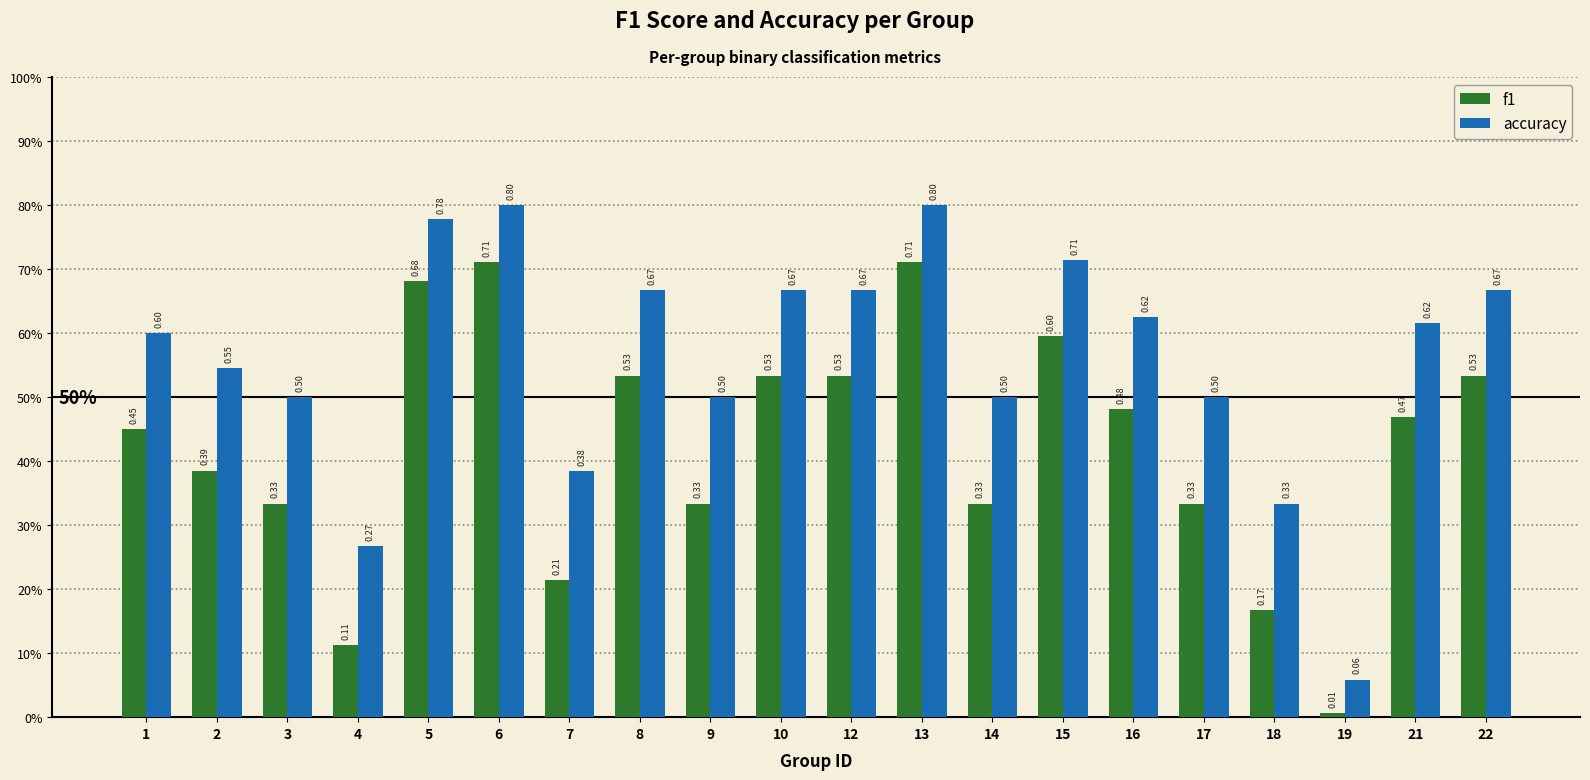

Which category has the highest value in the f1 series?

6